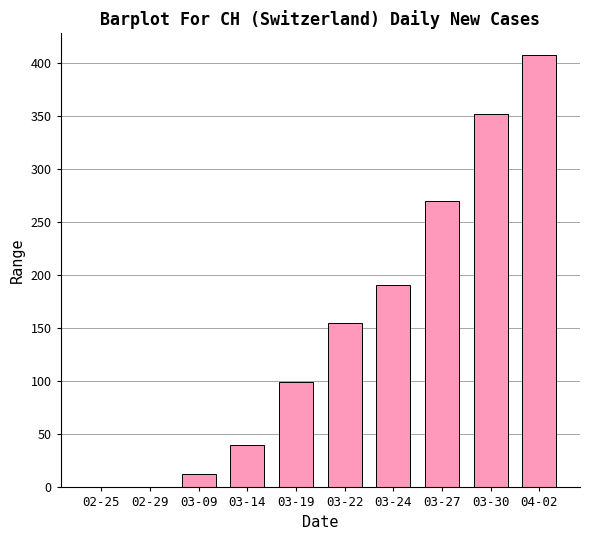

How many series are shown in this chart?

1